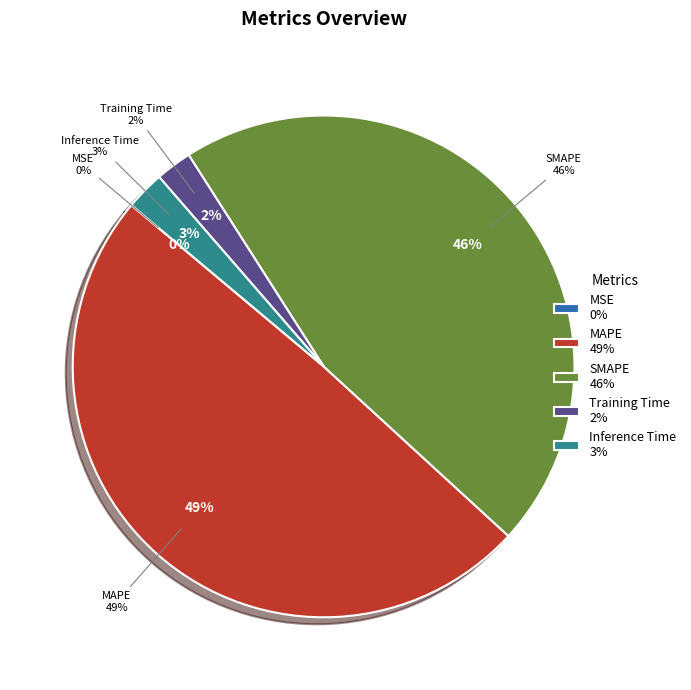

Between Inference Time and MSE, which is larger?

Inference Time